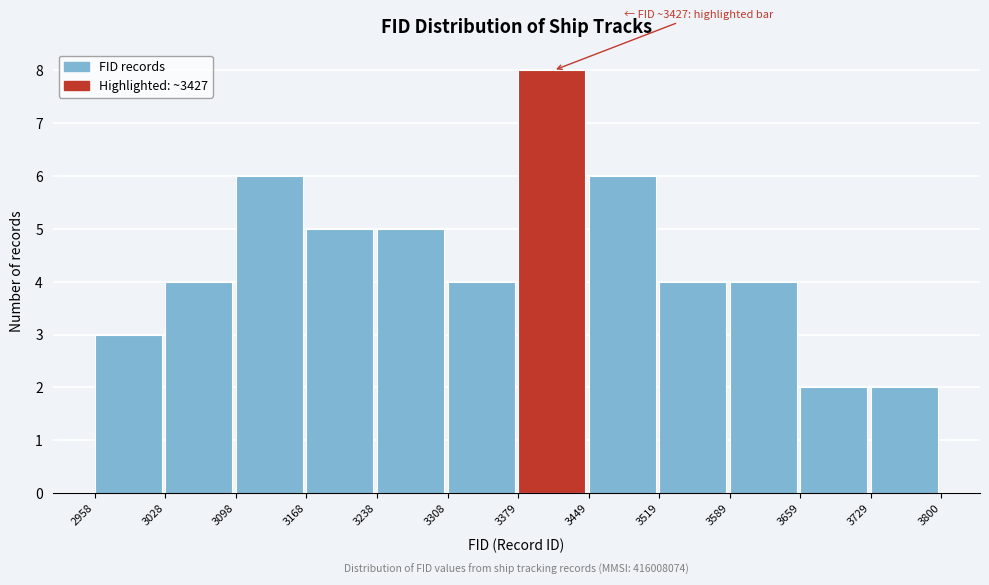

Over which range of the x-axis is the bar tallest?

3379 to 3449